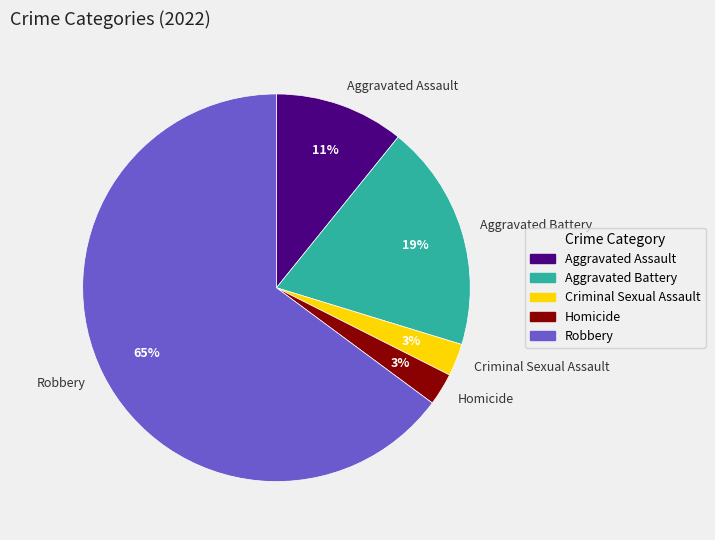

What is the majority slice?

Robbery